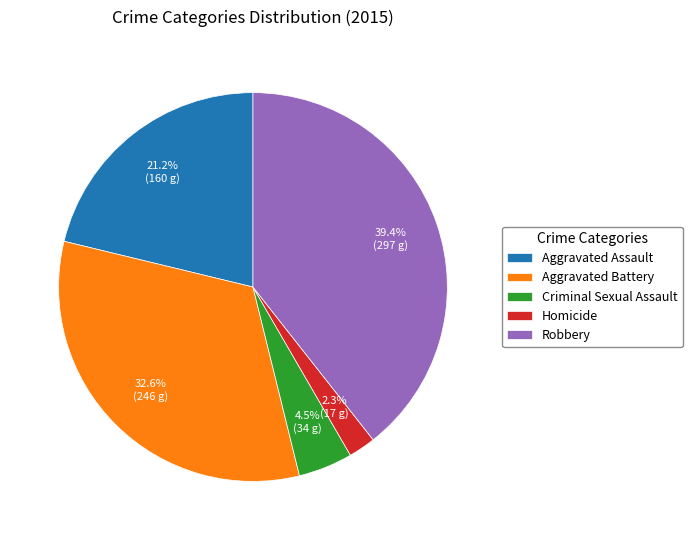

Is there any slice that represents more than half of the pie?

No